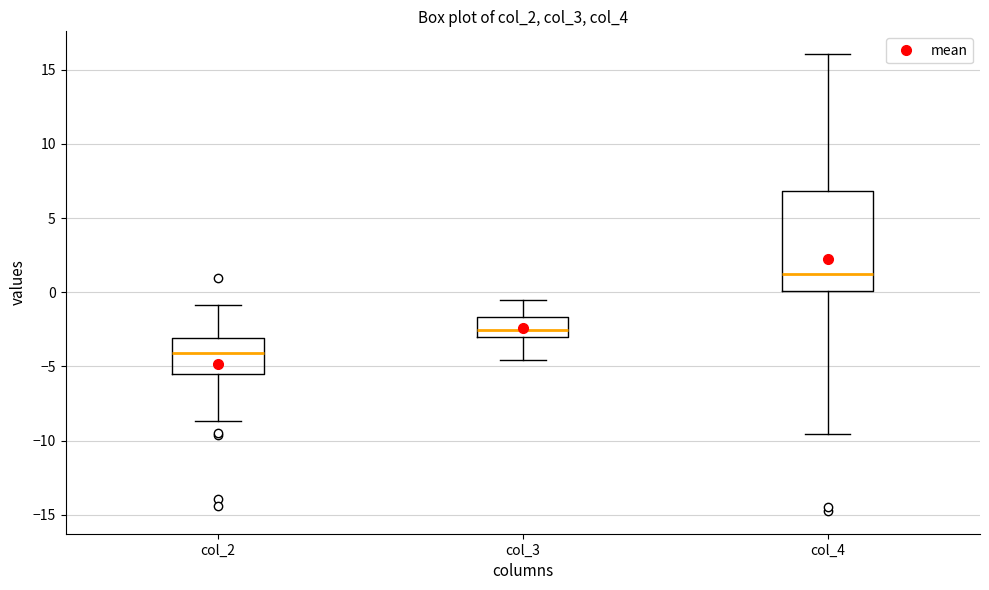

Where does the median line of the box for col_2 sit on the y-axis? The values are not printed on the chart, so give them approximately, as read against the axis.

-4.0